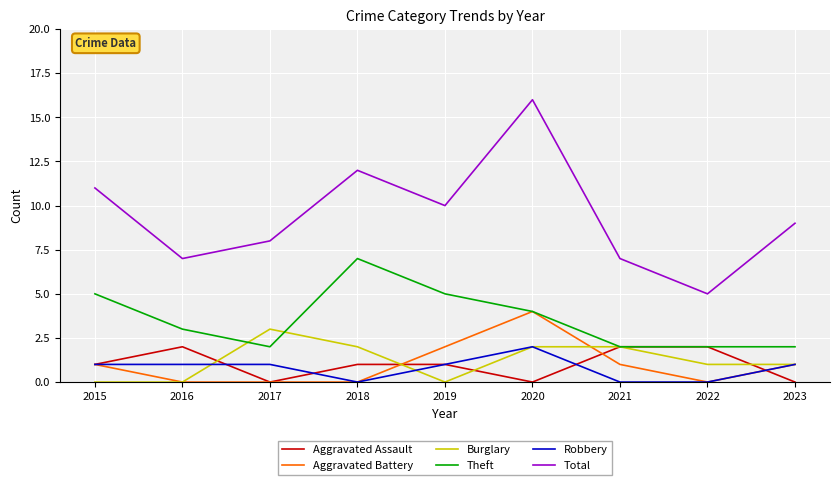

Reading left to right, extract all data points from this chart.

Aggravated Assault: 1	2	0	1	1	0	2	2	0
Aggravated Battery: 1	0	0	0	2	4	1	0	1
Burglary: 0	0	3	2	0	2	2	1	1
Theft: 5	3	2	7	5	4	2	2	2
Robbery: 1	1	1	0	1	2	0	0	1
Total: 11	7	8	12	10	16	7	5	9